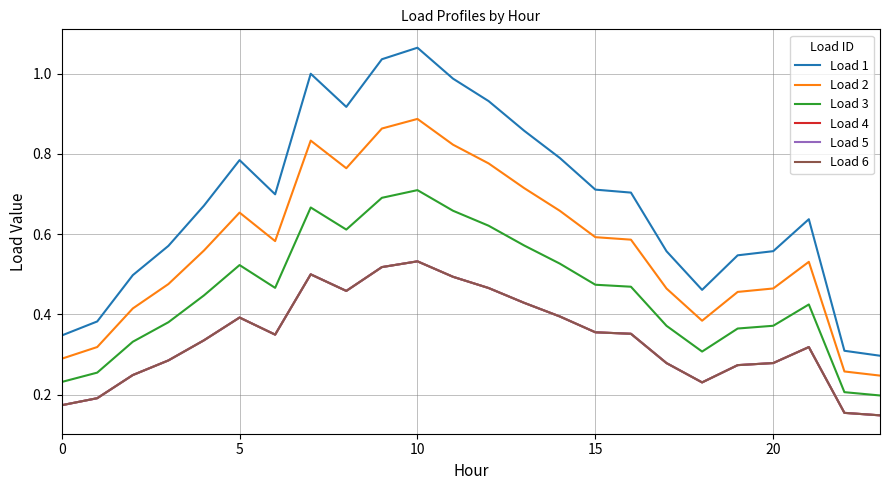

List the series in order of their peak value, lowest first.

Load 4, Load 5, Load 6, Load 3, Load 2, Load 1